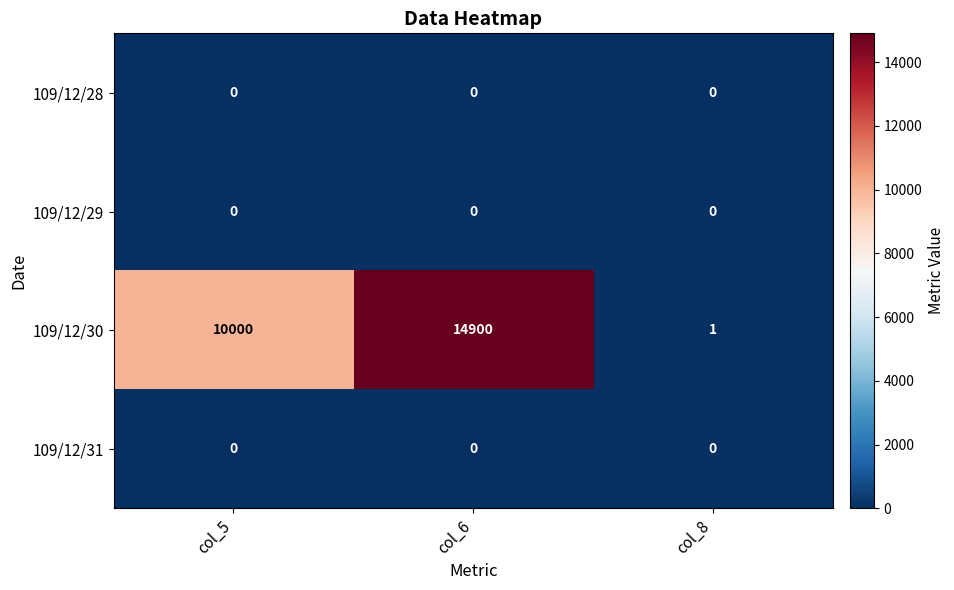

The value of 109/12/31 at col_6 is 0. True or false?

True